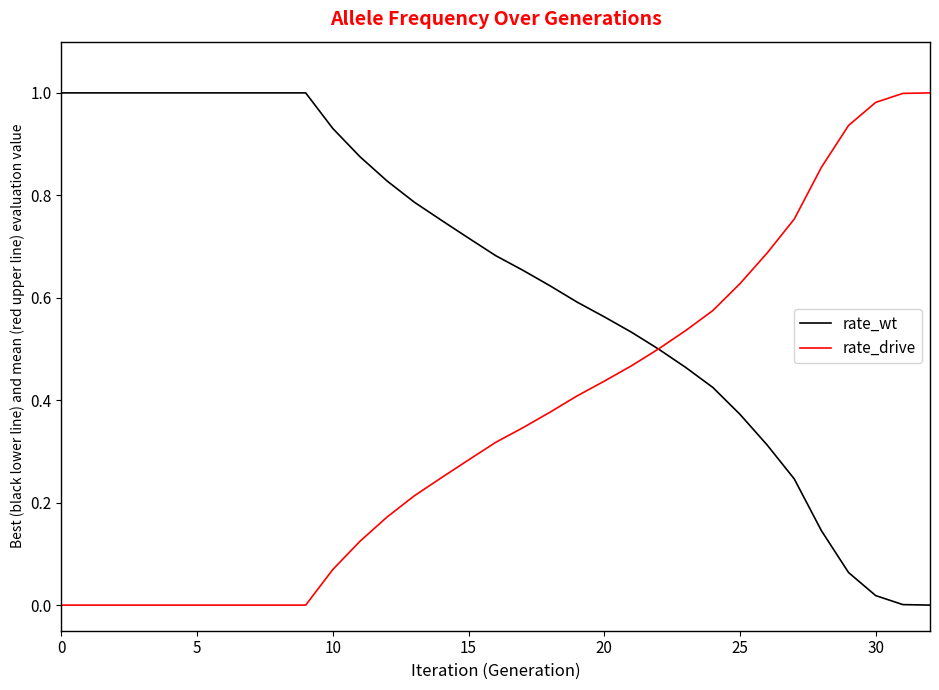

At how many categories does at least one series exceed 0?

33